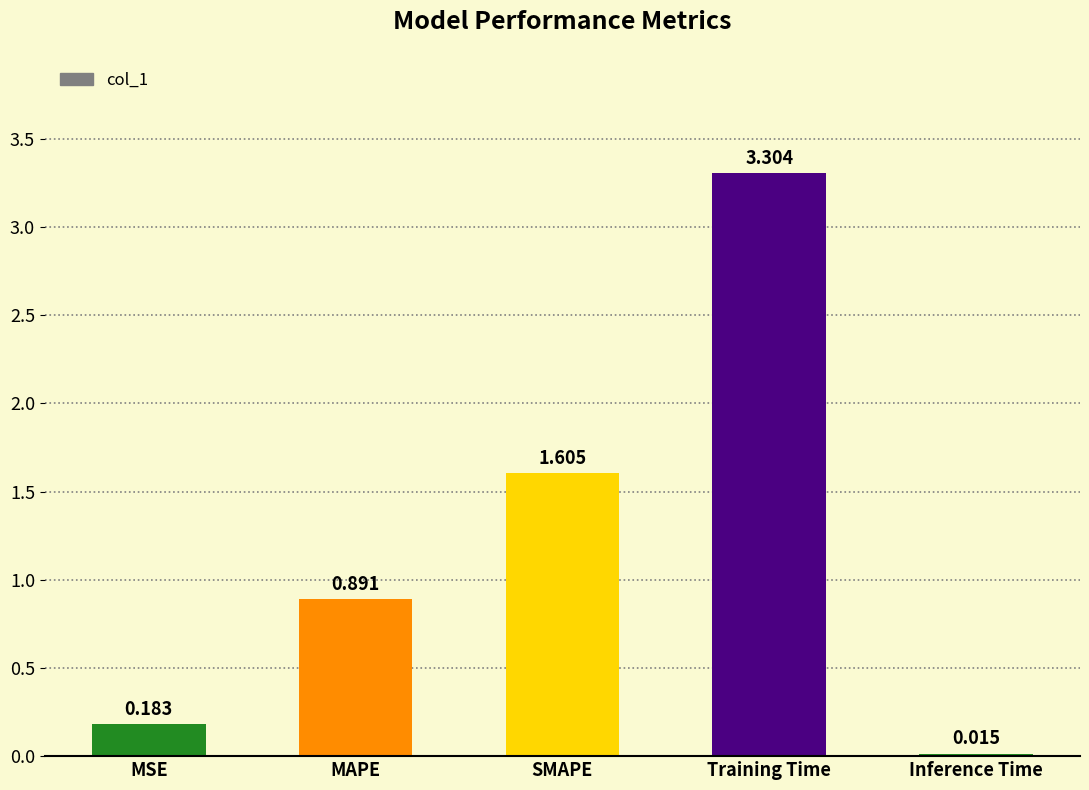

The chart shows a value of 0.0 at MSE. True or false?

False